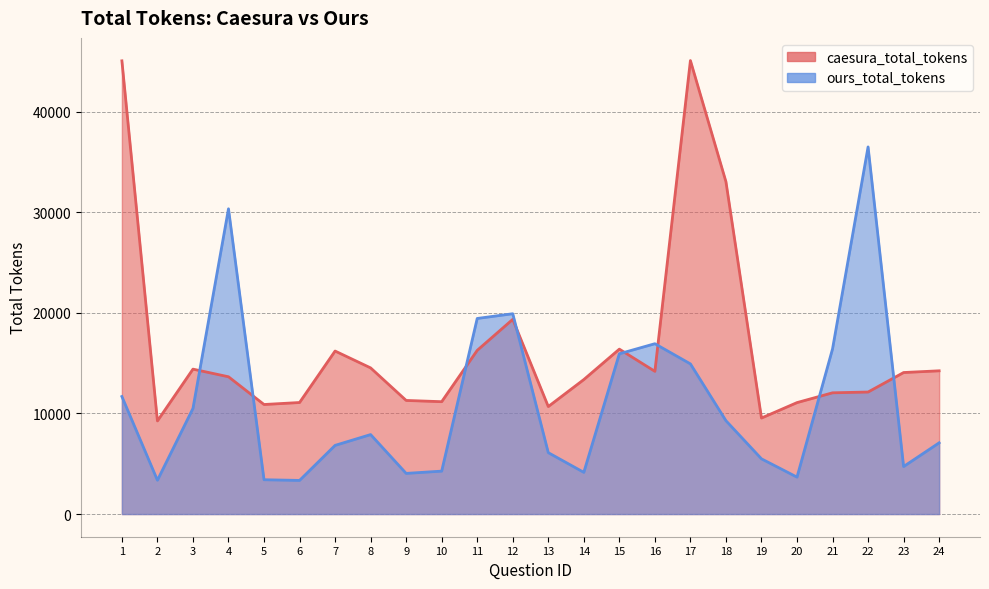

What is the total value across all series at 11?

35717